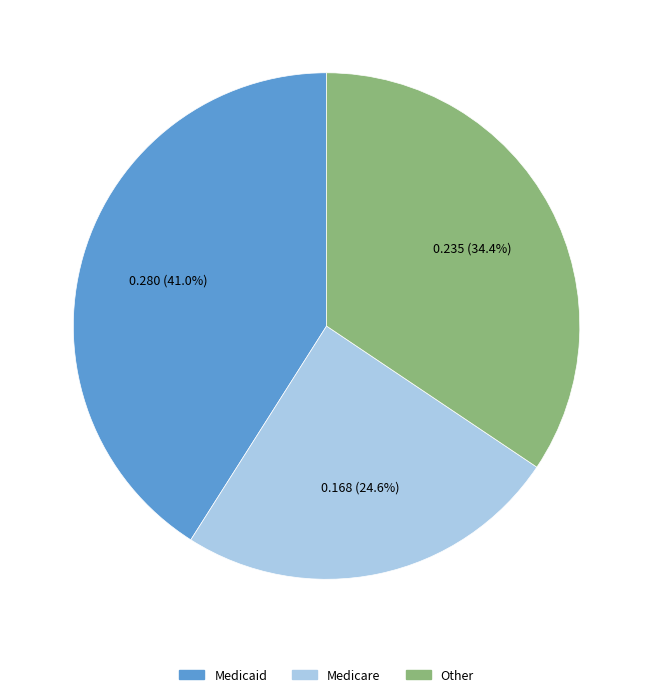

Between Medicare and Medicaid, which is larger?

Medicaid